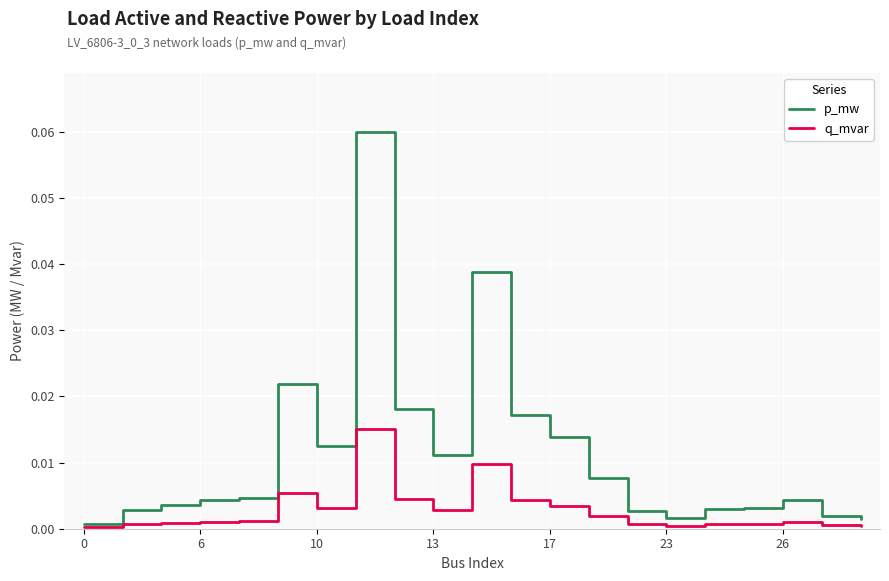

Which series has the widest spread of values?

p_mw